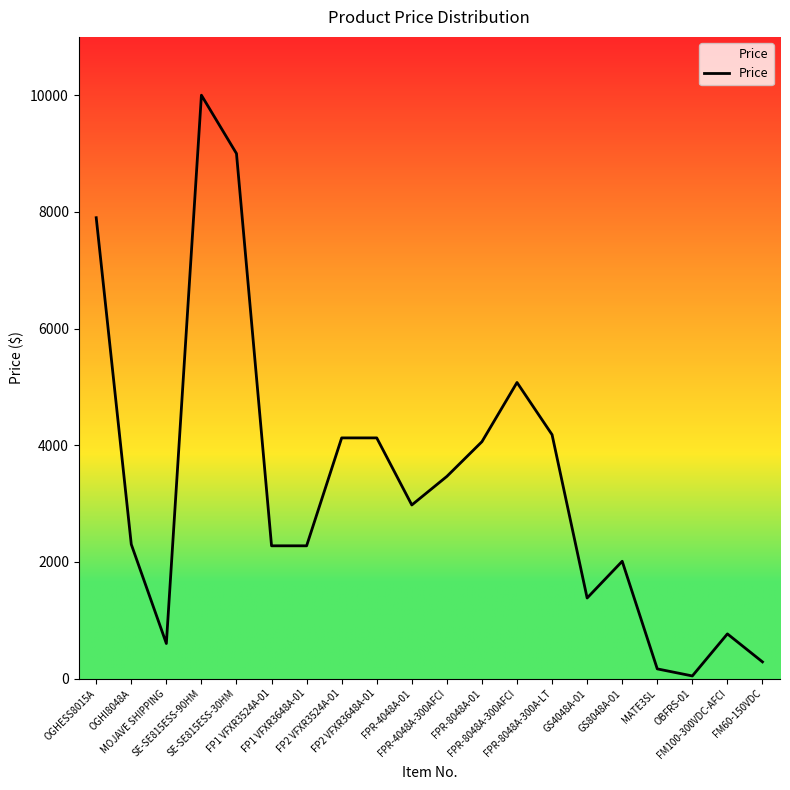

Reading right to left, transcribe all the data shown in this chart.

285	765	44	165	2010	1380	4180	5075	4060	3465	2975	4125	4125	2275	2275	9000	10000	600	2300	7900